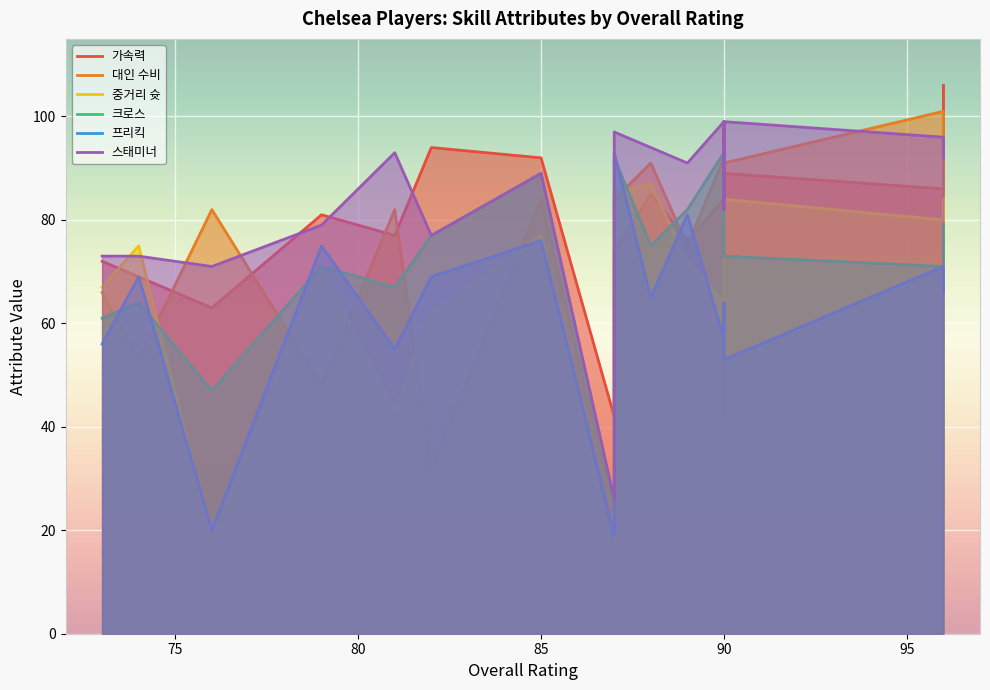

True or false: 중거리 슛 has a value of 58 at 90.

False